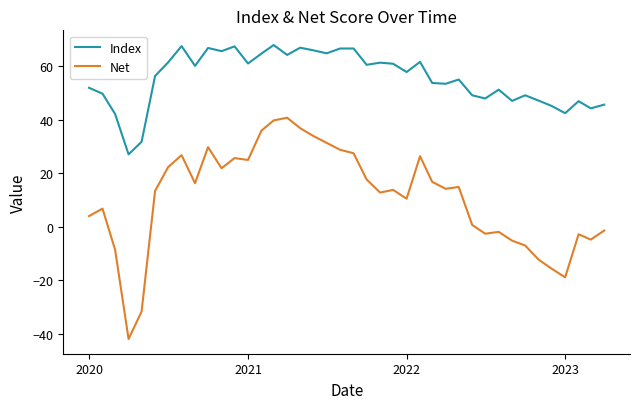

Which series has the largest total across all categories?

Index